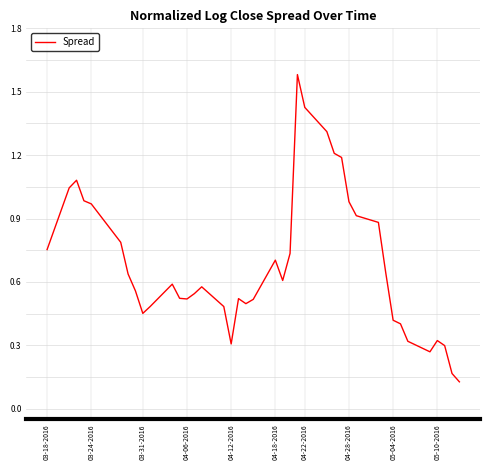

What is the difference between the second highest and minimum values?

1.3